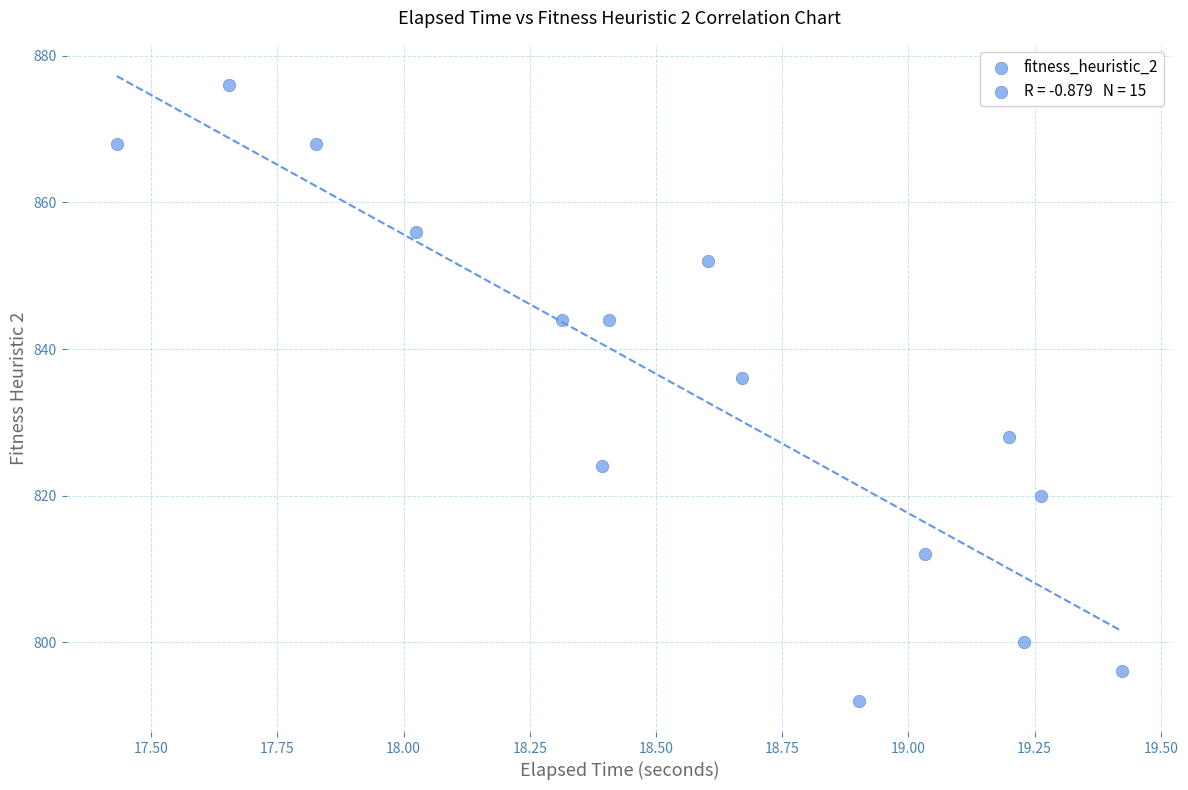

What is the range of Y values (max minus min)?

84